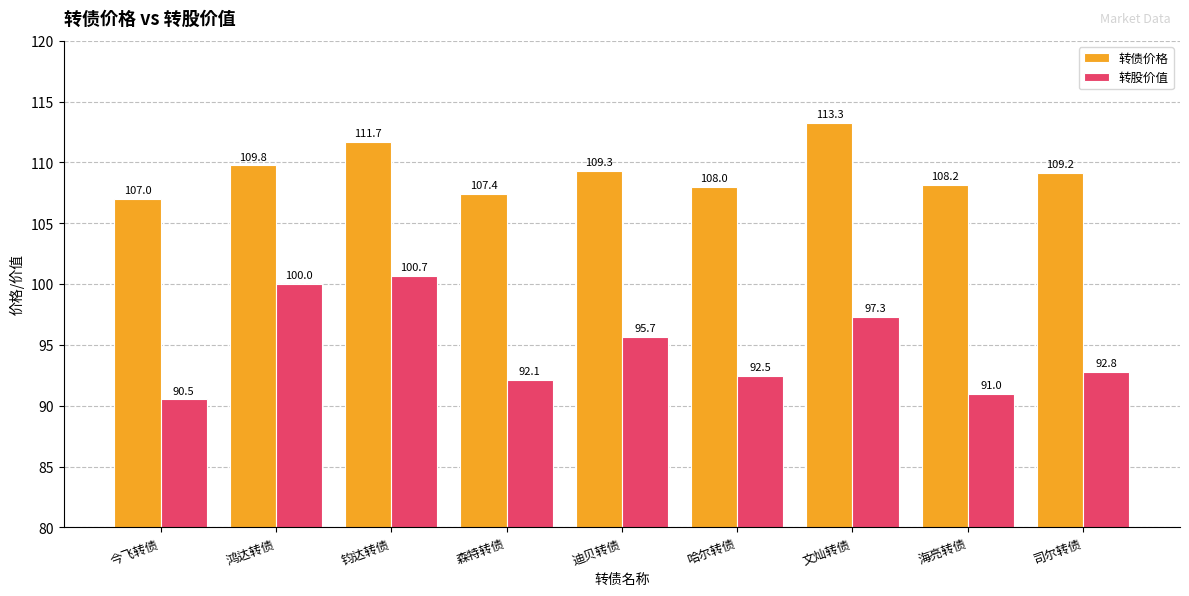

Which series has the largest total across all categories?

转债价格